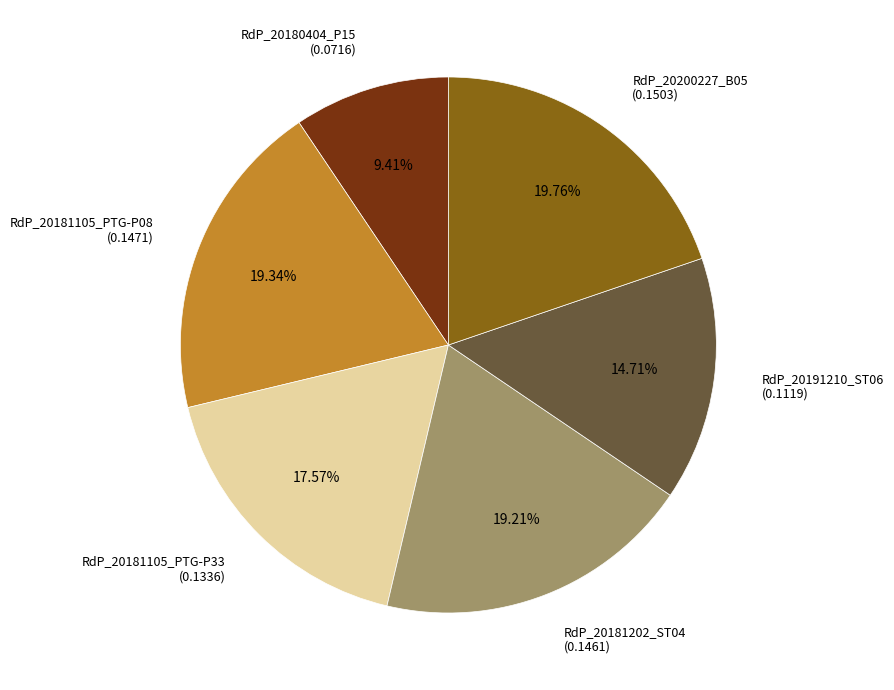

What percentage is NOT represented by RdP_20200227_B05?

80.2%